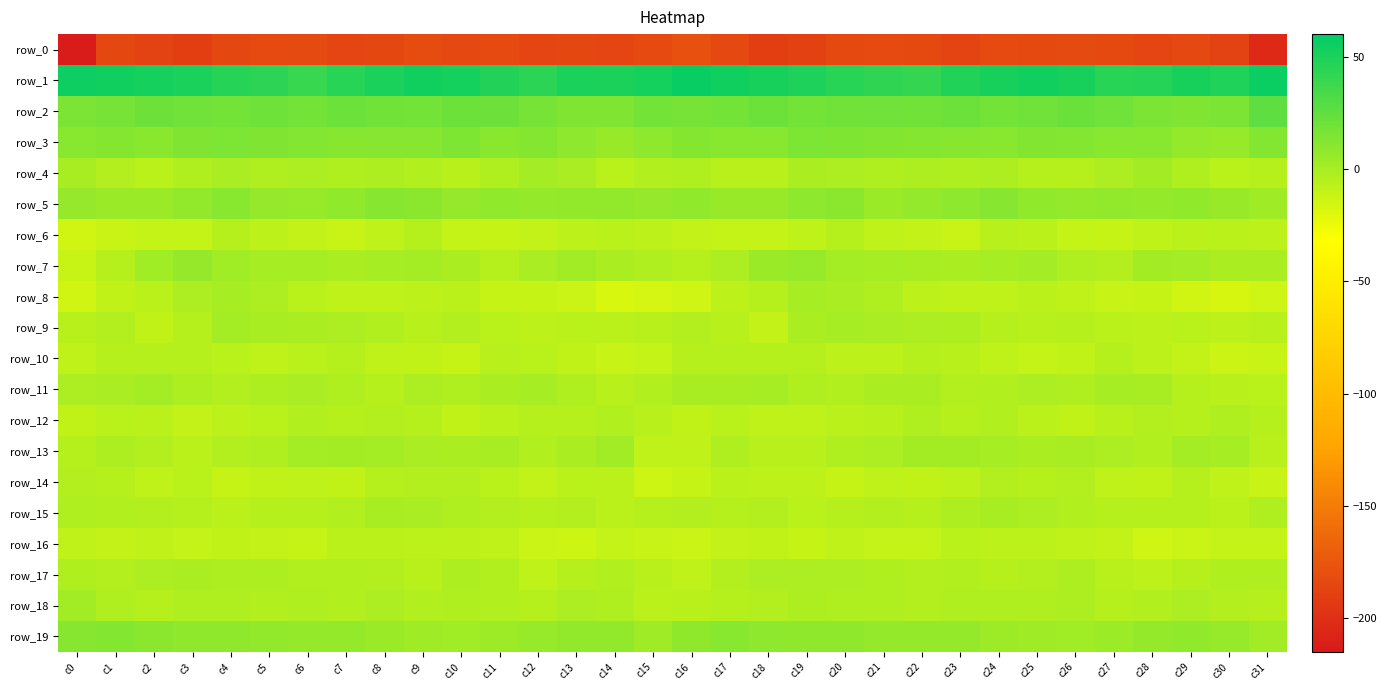

Reading left to right, transcribe all the data shown in this chart.

row_0: -213.0	-184.6	-187.6	-190.7	-184.9	-182.7	-183.2	-185.7	-184.8	-182.0	-184.3	-182.5	-186.1	-184.4	-186.3	-182.5	-178.7	-184.1	-190.3	-188.4	-183.6	-182.7	-183.8	-186.8	-182.5	-183.5	-182.8	-183.8	-186.1	-184.0	-187.9	-203.9
row_1: 54.7	53.7	51.9	50.0	46.4	43.9	40.1	45.5	50.1	53.0	52.2	47.5	44.3	50.2	49.4	51.9	56.9	53.3	50.9	48.9	45.5	42.4	41.0	47.7	51.4	53.3	51.0	45.2	46.4	51.0	48.7	55.9
row_2: 15.4	16.9	20.5	19.5	18.1	19.9	17.8	21.1	19.1	18.3	21.2	20.3	16.7	13.7	13.3	18.0	16.9	18.1	20.9	18.3	18.9	19.3	18.8	21.0	18.2	19.2	21.5	19.2	15.2	13.3	15.2	25.8
row_3: 11.0	12.0	10.1	13.7	14.4	13.3	12.4	11.1	11.4	11.6	14.1	10.2	11.7	8.5	4.8	8.7	11.7	10.8	11.1	14.6	13.8	13.1	11.9	11.5	10.8	13.1	12.5	10.8	10.9	6.8	5.7	12.2
row_4: -0.6	-4.9	-6.8	-3.2	-1.1	-3.5	-2.3	-3.6	-2.5	-4.4	-6.1	-3.8	0.5	-0.9	-6.8	-4.4	-3.9	-6.1	-6.3	-1.6	-1.9	-3.5	-2.3	-3.6	-2.8	-5.3	-5.8	-1.9	1.1	-3.8	-6.6	-5.8
row_5: 5.8	4.6	4.6	7.0	10.7	5.8	5.3	7.6	11.3	9.5	5.8	7.5	6.4	7.3	6.9	5.9	7.5	4.9	4.9	8.7	9.7	4.6	6.3	8.7	11.5	7.8	6.5	7.3	6.5	7.8	5.1	2.8
row_6: -15.4	-12.1	-10.5	-10.4	-5.2	-7.8	-9.9	-11.5	-8.5	-5.5	-10.6	-11.1	-10.3	-8.0	-6.7	-7.9	-10.2	-10.6	-10.9	-8.9	-5.0	-9.2	-10.0	-11.9	-6.1	-7.6	-10.7	-11.4	-9.2	-7.2	-6.8	-7.8
row_7: -12.3	-5.3	2.1	6.2	2.4	0.1	-0.1	-1.4	-0.1	0.8	-1.3	-5.5	-0.9	1.6	-1.7	-3.0	-5.9	-1.9	4.4	5.3	0.9	0.1	-0.5	-1.5	0.2	0.8	-3.2	-4.9	0.9	0.6	-1.7	-1.6
row_8: -15.3	-9.7	-7.1	-1.9	-0.1	-2.0	-6.6	-8.2	-8.8	-8.1	-7.4	-11.0	-11.2	-12.9	-17.7	-16.4	-14.2	-8.1	-5.9	0.1	-0.9	-3.6	-7.7	-8.5	-8.9	-7.2	-8.6	-11.6	-11.1	-15.3	-17.1	-14.6
row_9: -6.1	-5.0	-9.6	-5.5	0.6	-0.6	-1.5	-2.3	-4.4	-6.6	-5.0	-6.6	-8.2	-7.0	-7.6	-6.2	-4.8	-6.2	-10.2	-1.5	0.0	-1.1	-1.9	-2.7	-5.5	-6.2	-5.3	-7.3	-7.8	-6.9	-7.9	-6.6
row_10: -9.1	-5.6	-5.6	-5.3	-6.9	-8.3	-6.7	-5.1	-8.2	-9.4	-11.3	-6.3	-6.9	-9.6	-11.9	-10.4	-6.0	-5.1	-5.8	-5.4	-7.9	-7.9	-6.0	-6.1	-8.6	-10.8	-9.4	-5.7	-8.1	-9.9	-13.3	-12.5
row_11: -2.1	-1.1	0.5	-2.3	-4.5	-2.4	-0.8	-3.3	-5.6	-1.9	-3.8	-1.4	0.2	-3.8	-6.6	-4.0	-0.7	-0.4	0.1	-3.6	-4.1	-1.4	-1.3	-4.8	-4.1	-2.0	-3.7	-0.1	-0.7	-5.2	-6.5	-6.9
row_12: -9.7	-7.0	-7.4	-9.9	-7.8	-7.0	-4.1	-5.2	-4.8	-5.8	-9.7	-7.6	-5.2	-5.4	-4.1	-6.5	-9.3	-6.8	-8.9	-9.3	-7.2	-6.2	-3.9	-5.4	-4.4	-7.5	-9.6	-6.2	-4.7	-5.4	-3.4	-5.5
row_13: -5.4	-2.5	-5.0	-7.2	-4.7	-3.3	0.7	1.4	0.4	-1.1	-1.4	-0.6	-4.2	-1.5	1.5	-8.7	-8.9	-3.8	-6.4	-6.6	-3.9	-2.3	1.4	1.1	0.1	-1.8	-0.5	-1.9	-4.2	0.8	0.0	-6.4
row_14: -4.7	-5.1	-8.2	-6.8	-11.0	-9.6	-8.5	-9.5	-5.3	-4.7	-4.8	-6.7	-10.3	-6.6	-7.3	-13.8	-11.2	-7.5	-7.8	-8.1	-11.1	-8.5	-9.7	-7.9	-4.6	-5.0	-4.7	-8.6	-9.7	-5.6	-9.0	-11.5
row_15: -3.2	-4.2	-4.8	-5.6	-7.2	-5.1	-5.6	-4.2	-0.6	-1.0	-3.5	-4.8	-6.0	-4.7	-7.1	-5.7	-4.9	-5.3	-4.8	-6.7	-6.0	-4.9	-5.9	-2.8	-0.2	-2.0	-4.3	-5.0	-5.9	-5.1	-7.5	-3.2
row_16: -8.6	-9.9	-8.7	-10.8	-9.8	-10.3	-11.0	-7.5	-7.2	-8.1	-8.0	-9.1	-13.0	-13.8	-10.5	-11.9	-12.9	-9.9	-9.4	-11.0	-9.2	-10.8	-10.4	-6.6	-7.8	-7.8	-8.8	-9.9	-14.3	-12.6	-10.4	-10.4
row_17: -3.6	-4.8	-2.3	-1.7	-2.4	-2.6	-4.4	-4.2	-5.0	-6.1	-2.7	-4.2	-9.0	-5.8	-4.1	-6.6	-8.6	-4.6	-1.9	-2.3	-2.2	-3.2	-4.8	-4.0	-6.0	-4.5	-2.5	-6.5	-8.1	-5.1	-3.6	-3.6
row_18: 1.5	-3.2	-5.1	-2.9	-2.9	-4.0	-3.8	-4.4	-1.9	-4.1	-2.9	-4.1	-6.0	-1.8	-3.3	-7.4	-6.3	-5.0	-4.6	-2.3	-3.6	-3.7	-4.5	-3.1	-3.0	-3.6	-2.7	-5.5	-4.2	-1.9	-4.5	-5.5
row_19: 11.6	12.4	9.6	8.0	8.4	7.0	6.8	6.5	4.5	2.8	2.4	3.1	5.3	7.3	7.0	3.0	8.2	10.9	8.8	8.0	8.1	6.7	6.6	6.3	3.3	2.8	2.1	4.1	6.5	7.4	5.4	1.8